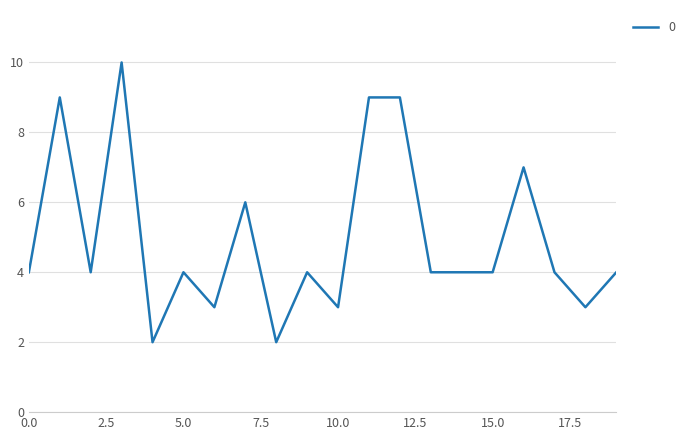

What is the greatest value displayed?

10